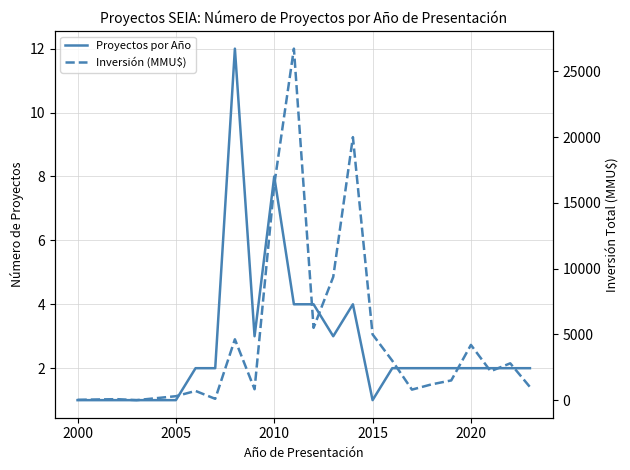

In Inversión (MMU$), how many points are lower than both neighbors (excluding endpoints)?

6